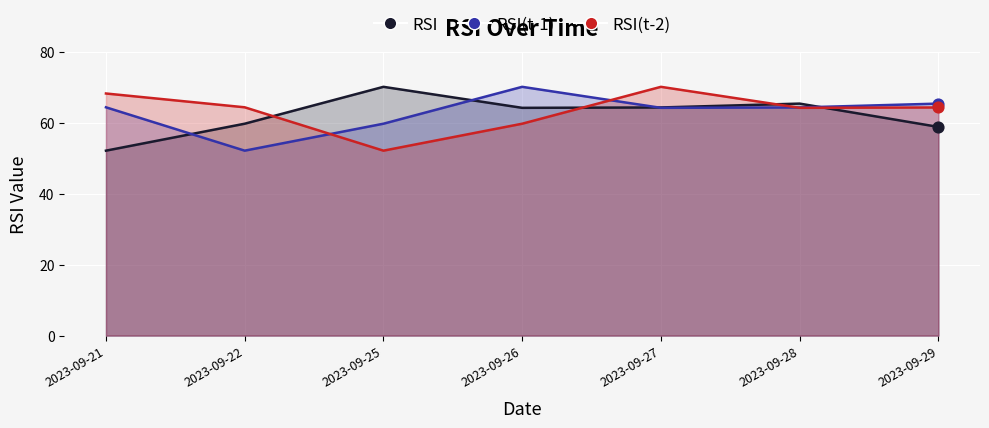

Is the value of RSI at 2023-09-21 greater than the value of RSI(t-1) at 2023-09-22?

No